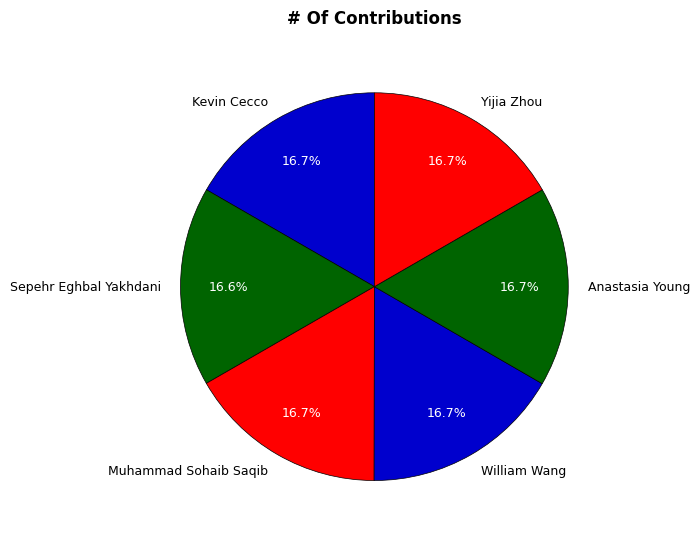

Combined, do Sepehr Eghbal Yakhdani and Yijia Zhou account for over 50%?

No